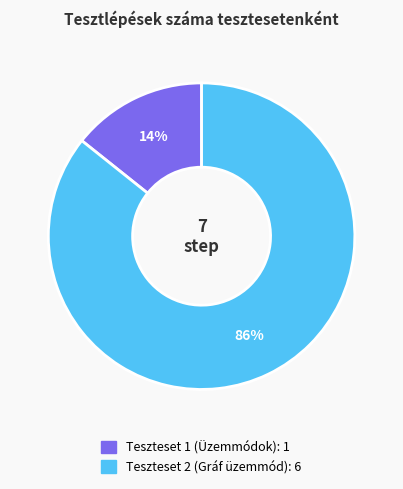

Count the number of slices in the pie.

2